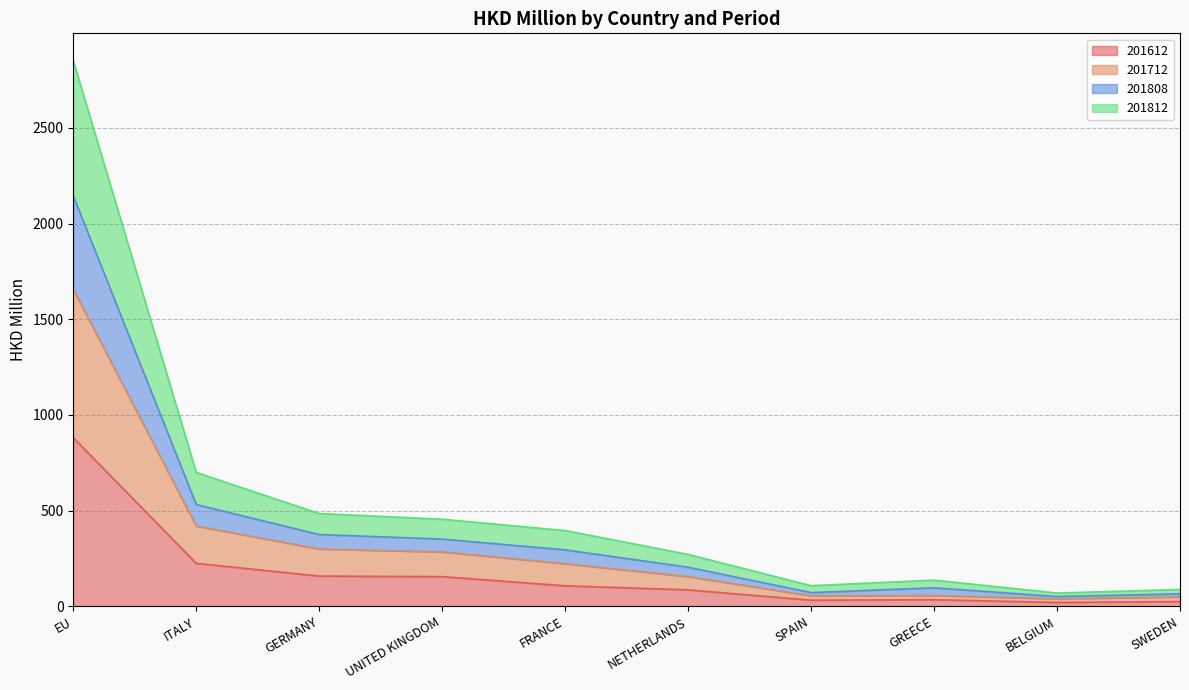

True or false: 201612 has a value of 155.2 at UNITED KINGDOM.

True